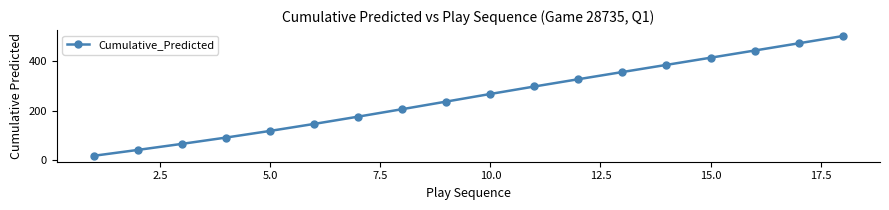

What is the value of the 8th point from the left?

206.6